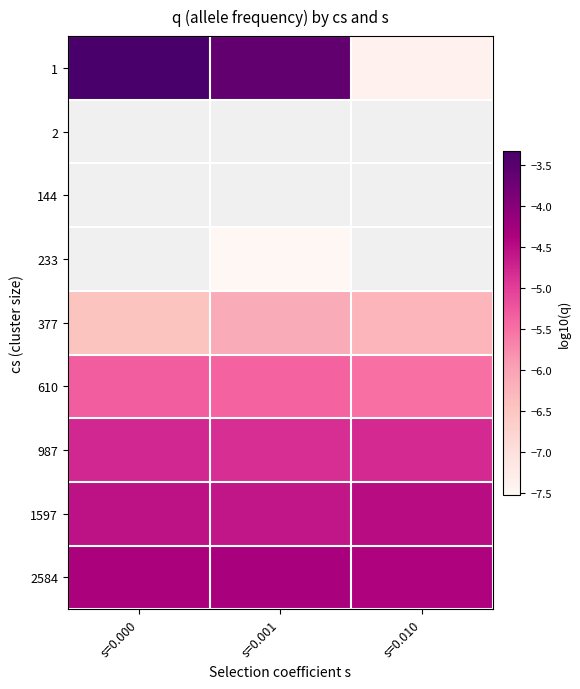

What is the difference between the highest and lowest values at s=0.000?

3.1